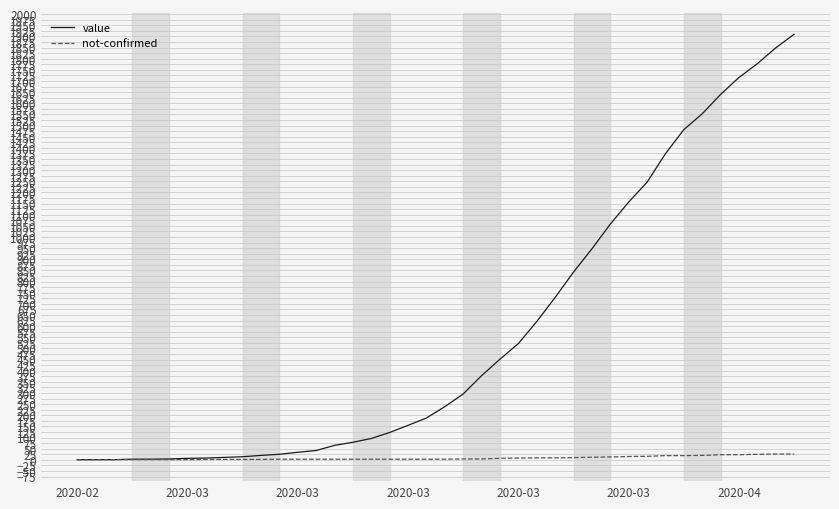

Is this an area chart (filled region under the line)?

No